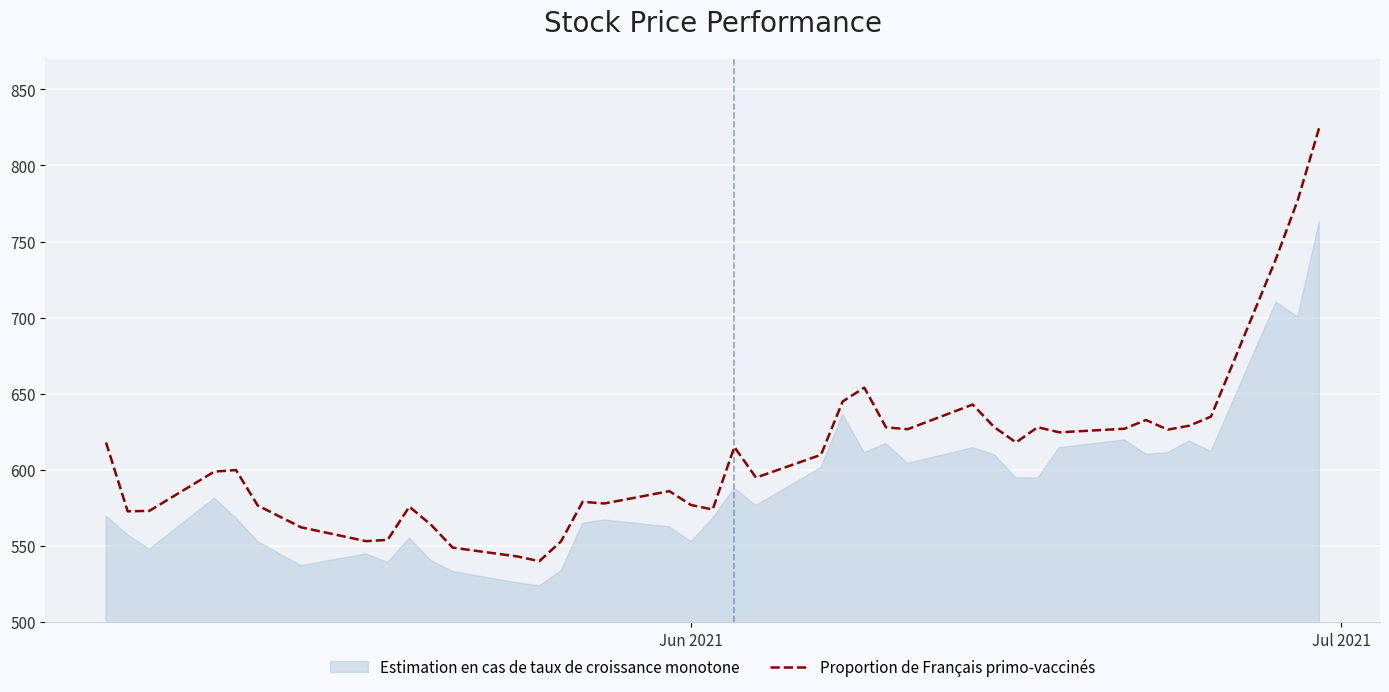

Where does the data first go above 609?

Jun 2021